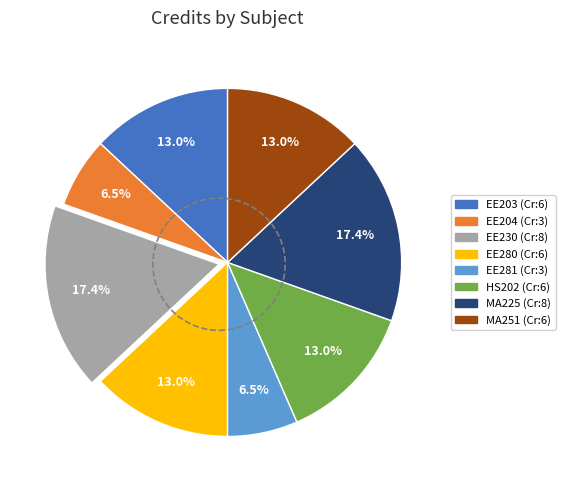

Does any single category account for the majority?

No